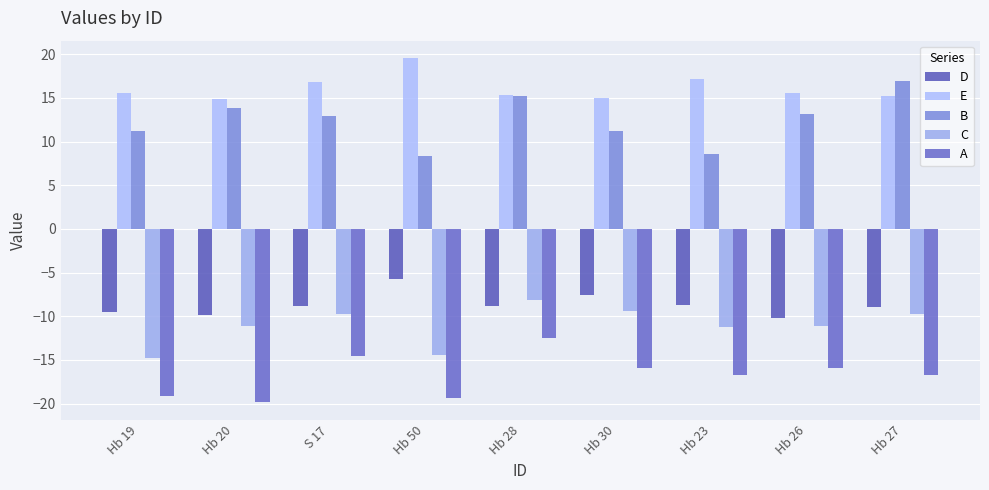

Is the value of A at Hb 50 greater than the value of C at Hb 20?

No